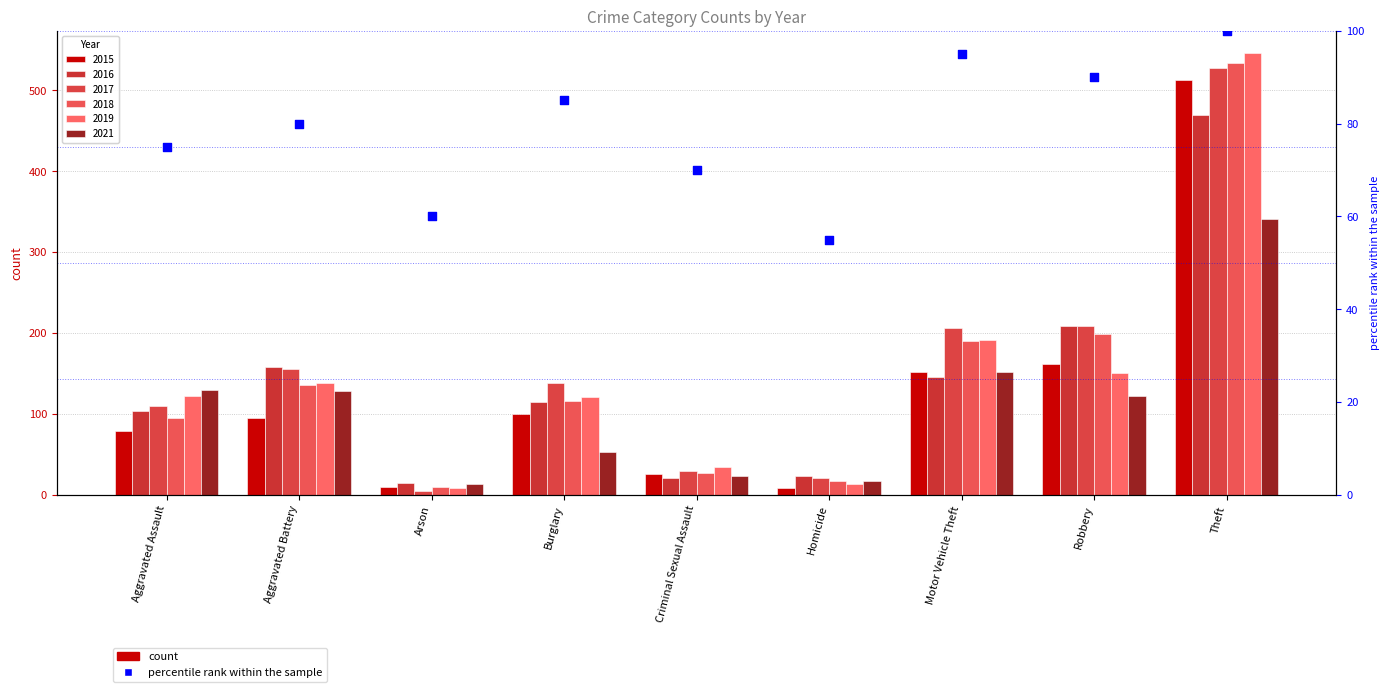

What is the change in value from Aggravated Battery to Homicide?

-25